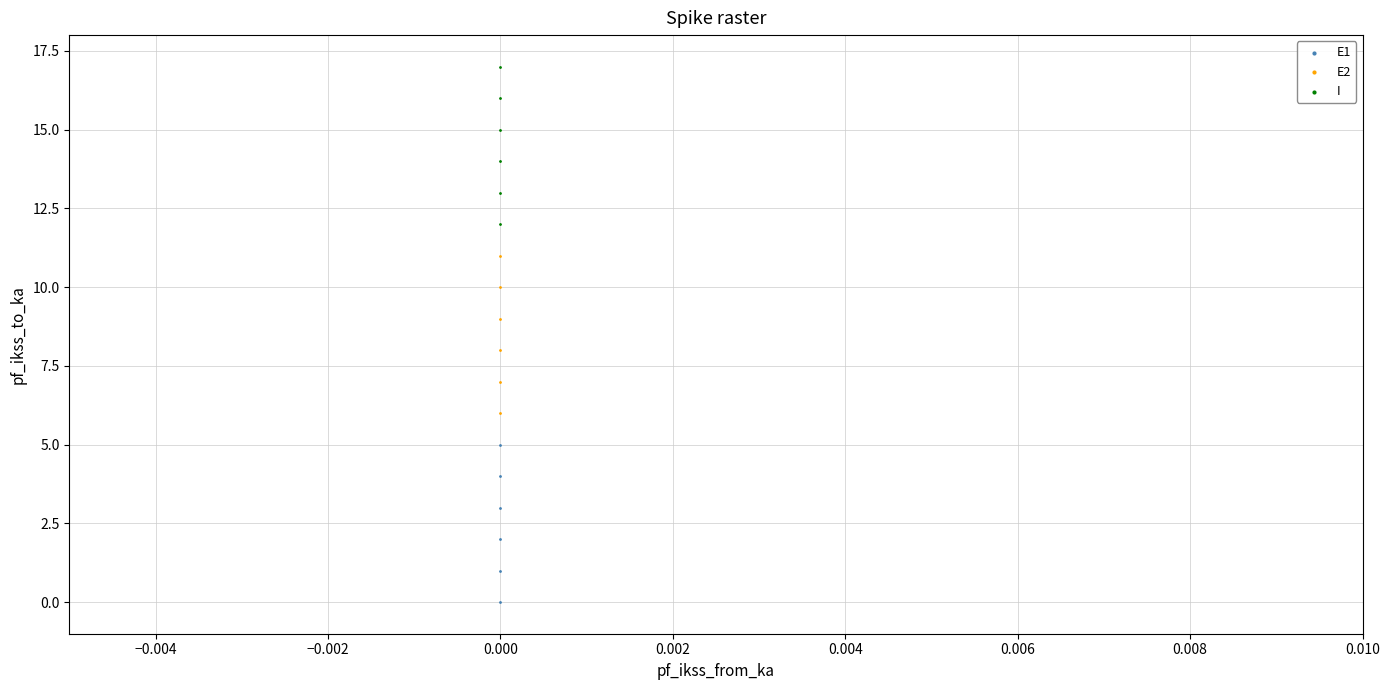

What are all the series names shown in the legend?

E1, E2, I